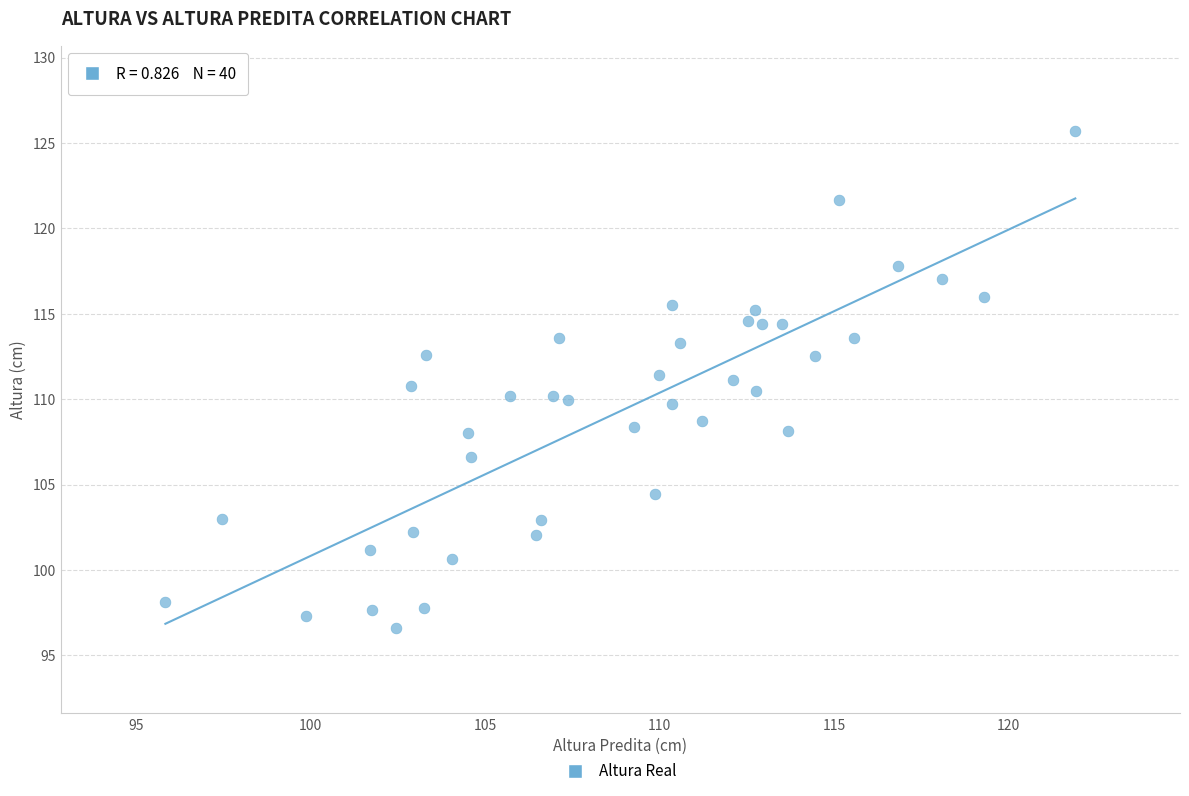

What is the range of X values (max minus min)?

26.1